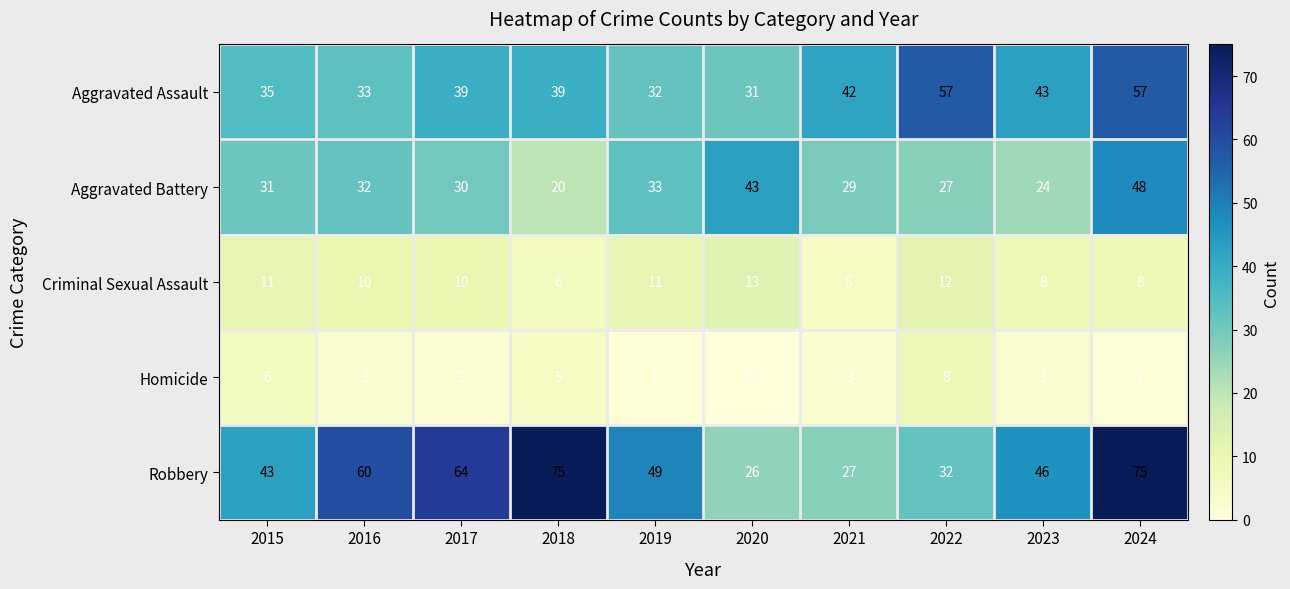

Between 2015 and 2020, which series saw the biggest shift?

Robbery